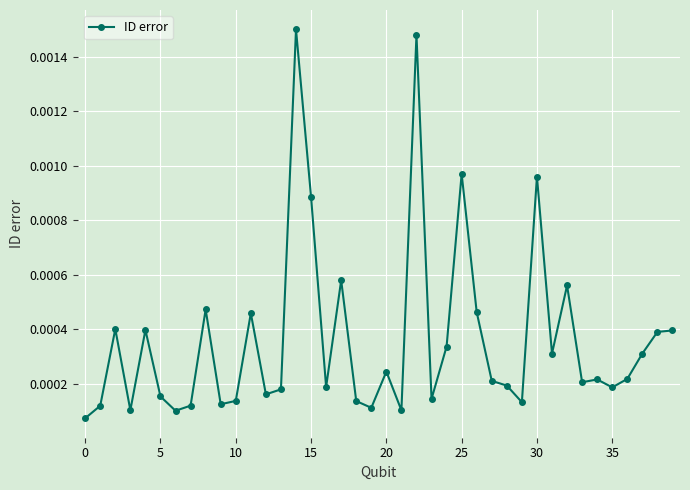

Is this an area chart (filled region under the line)?

No